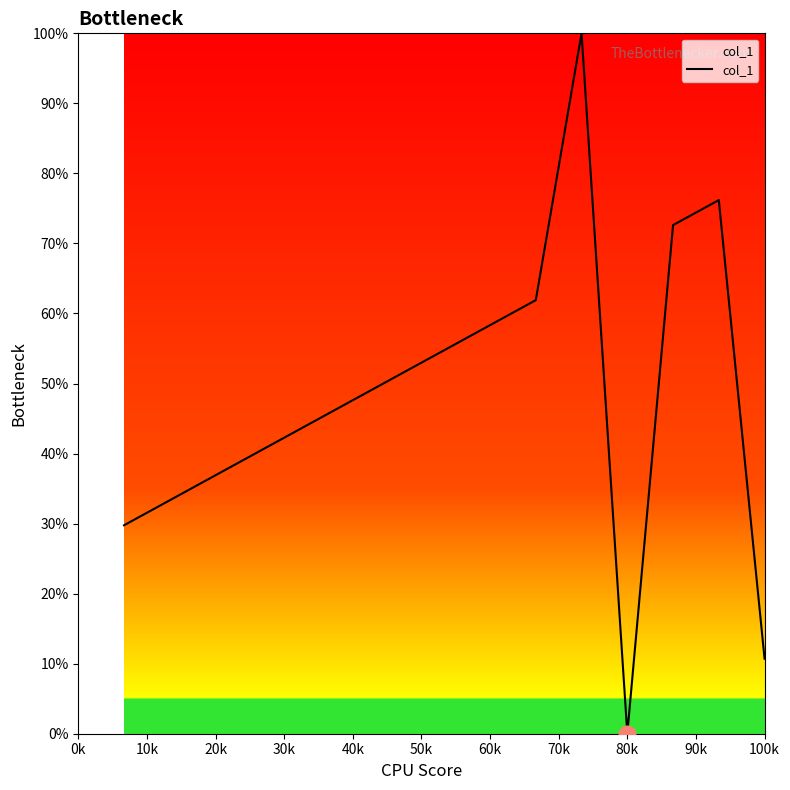

What is the greatest value displayed?

100.0